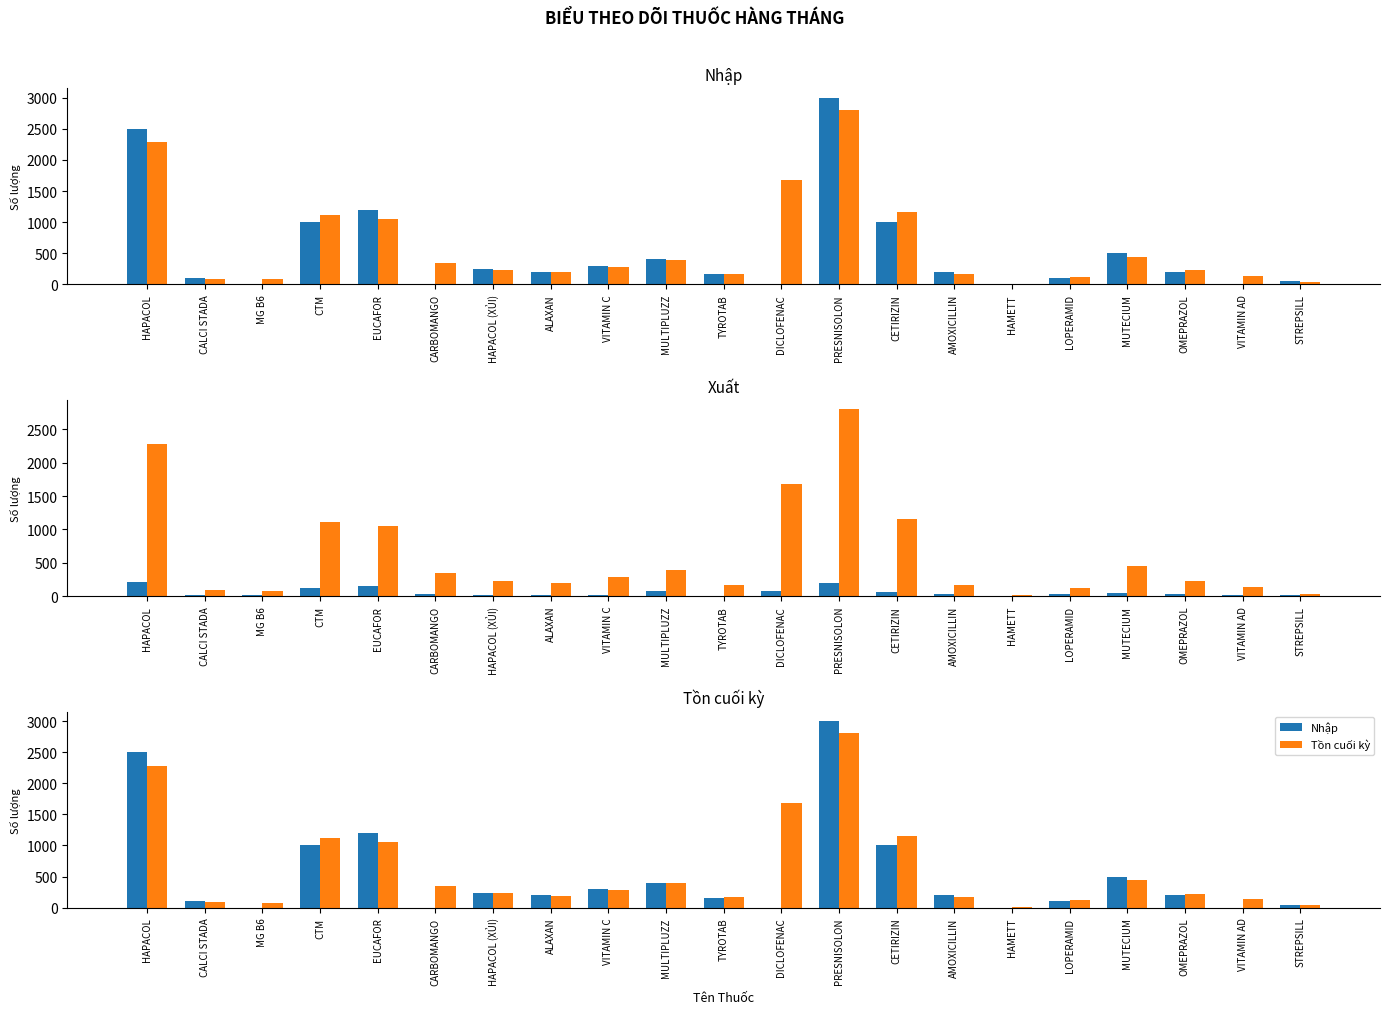

Reading right to left, transcribe all the data shown in this chart.

Nhập: STREPSILL=48	VITAMIN AD=0	OMEPRAZOL=200	MUTECIUM=498	LOPERAMID=100	HAMETT=0	AMOXICILLIN=200	CETIRIZIN=1000	PRESNISOLON=3000	DICLOFENAC=0	TYROTAB=160	MULTIPLUZZ=400	VITAMIN C=300	ALAXAN=200	HAPACOL (XỦI)=240	CARBOMANGO=0	EUCAFOR=1200	CTM=1000	MG B6=0	CALCI STADA=100	HAPACOL=2500
Tồn cuối kỳ: STREPSILL=38	VITAMIN AD=138	OMEPRAZOL=228	MUTECIUM=447	LOPERAMID=120	HAMETT=13	AMOXICILLIN=166	CETIRIZIN=1156	PRESNISOLON=2800	DICLOFENAC=1682	TYROTAB=171	MULTIPLUZZ=391	VITAMIN C=281	ALAXAN=193	HAPACOL (XỦI)=230	CARBOMANGO=343	EUCAFOR=1056	CTM=1114	MG B6=79	CALCI STADA=84	HAPACOL=2284
Xuất: STREPSILL=10	VITAMIN AD=10	OMEPRAZOL=36	MUTECIUM=51	LOPERAMID=29	HAMETT=1	AMOXICILLIN=34	CETIRIZIN=62	PRESNISOLON=200	DICLOFENAC=75	TYROTAB=0	MULTIPLUZZ=69	VITAMIN C=19	ALAXAN=22	HAPACOL (XỦI)=17	CARBOMANGO=37	EUCAFOR=144	CTM=127	MG B6=19	CALCI STADA=16	HAPACOL=216